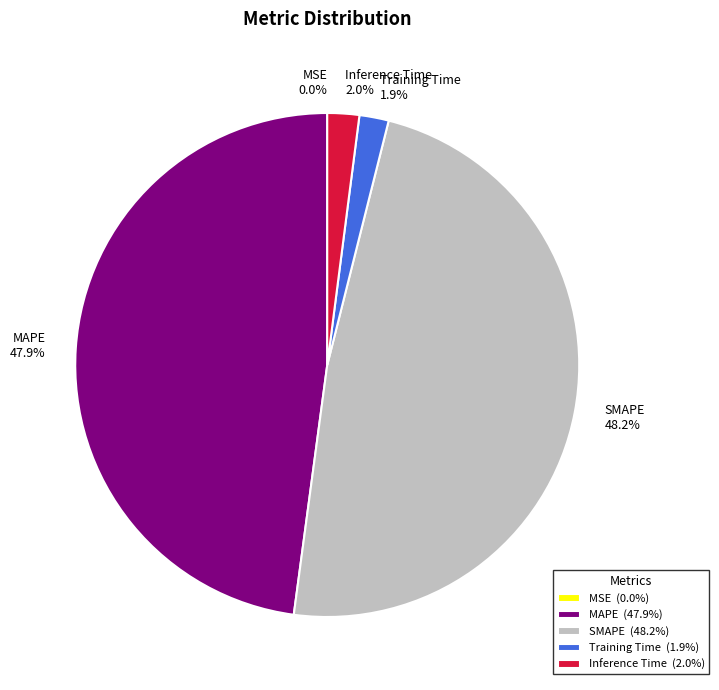

Does Training Time 1.9% represent more than half of the total?

No